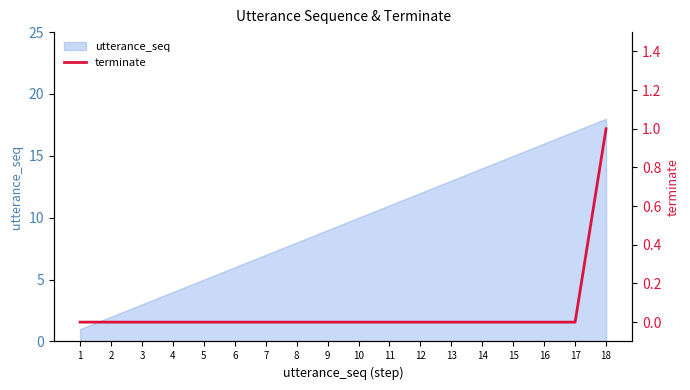

Between 14 and 7, which is larger?

14